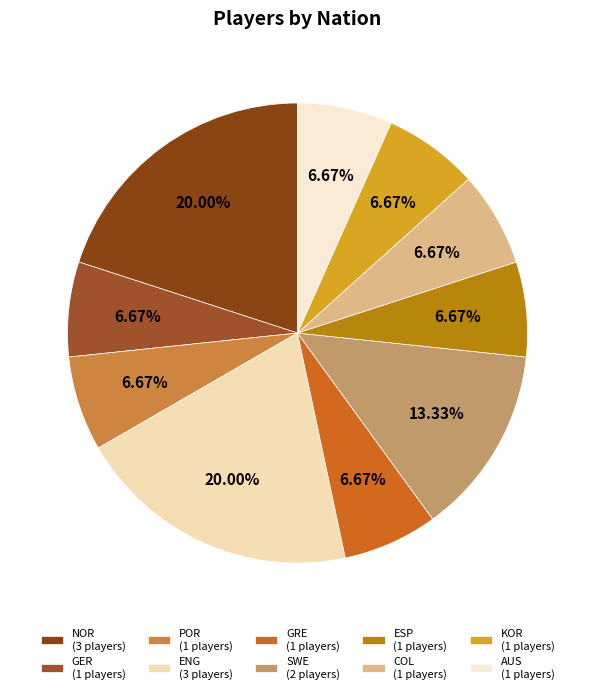

What percentage is the GER slice, to the nearest percent?

7%